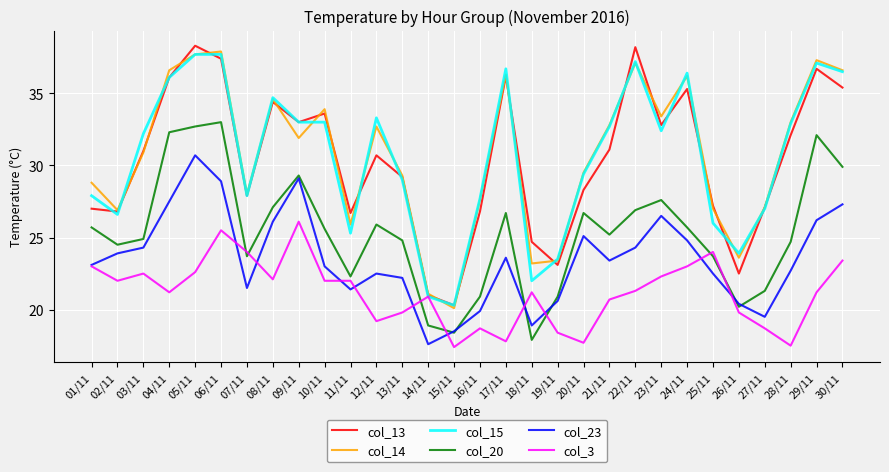

True or false: col_20 and col_14 cross at least once.

False